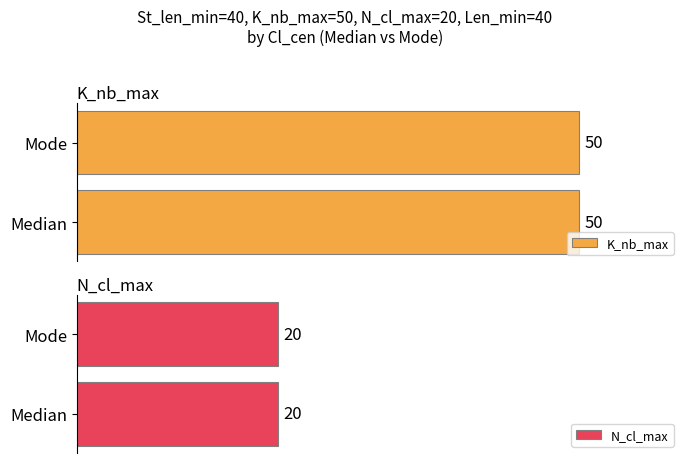

True or false: Maximum utilization has a value of 7 at Median.

False